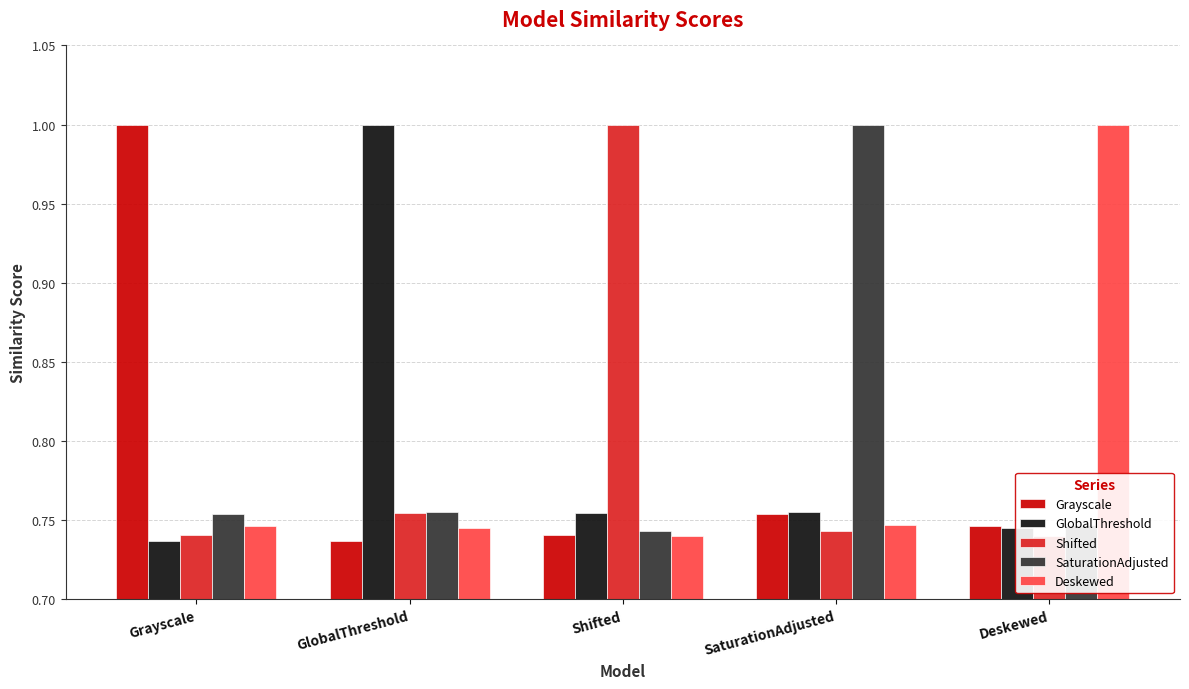

Reading left to right, transcribe all the data shown in this chart.

Grayscale: Grayscale=1.0	GlobalThreshold=0.7	Shifted=0.7	SaturationAdjusted=0.8	Deskewed=0.7
GlobalThreshold: Grayscale=0.7	GlobalThreshold=1.0	Shifted=0.8	SaturationAdjusted=0.8	Deskewed=0.7
Shifted: Grayscale=0.7	GlobalThreshold=0.8	Shifted=1.0	SaturationAdjusted=0.7	Deskewed=0.7
SaturationAdjusted: Grayscale=0.8	GlobalThreshold=0.8	Shifted=0.7	SaturationAdjusted=1.0	Deskewed=0.7
Deskewed: Grayscale=0.7	GlobalThreshold=0.7	Shifted=0.7	SaturationAdjusted=0.7	Deskewed=1.0